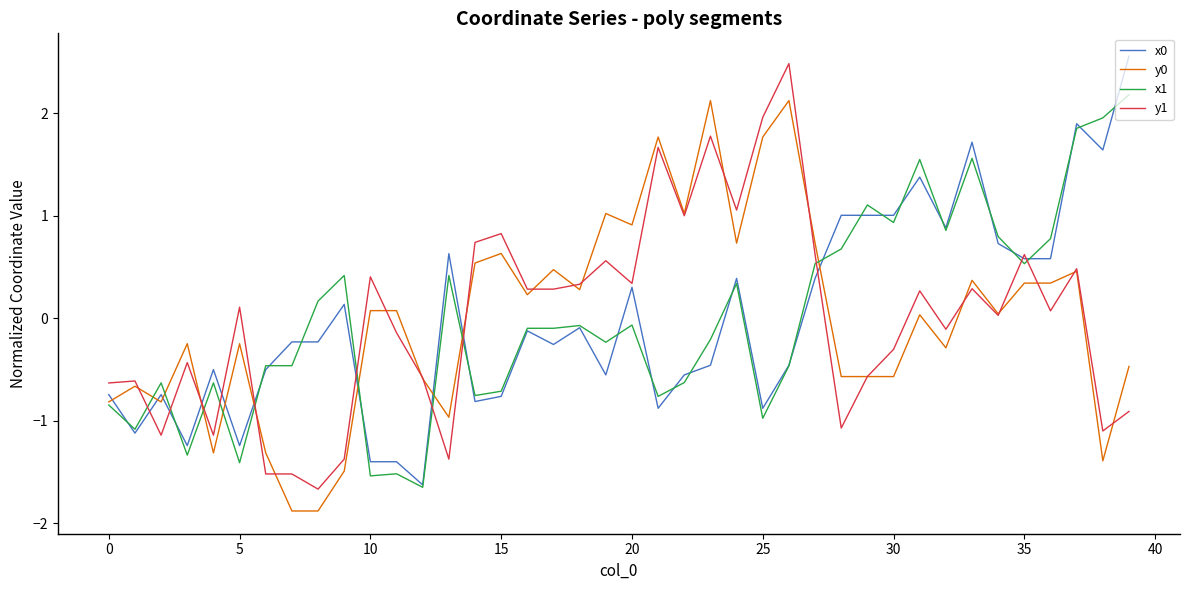

What is the highest value of the x0 series?

2.6